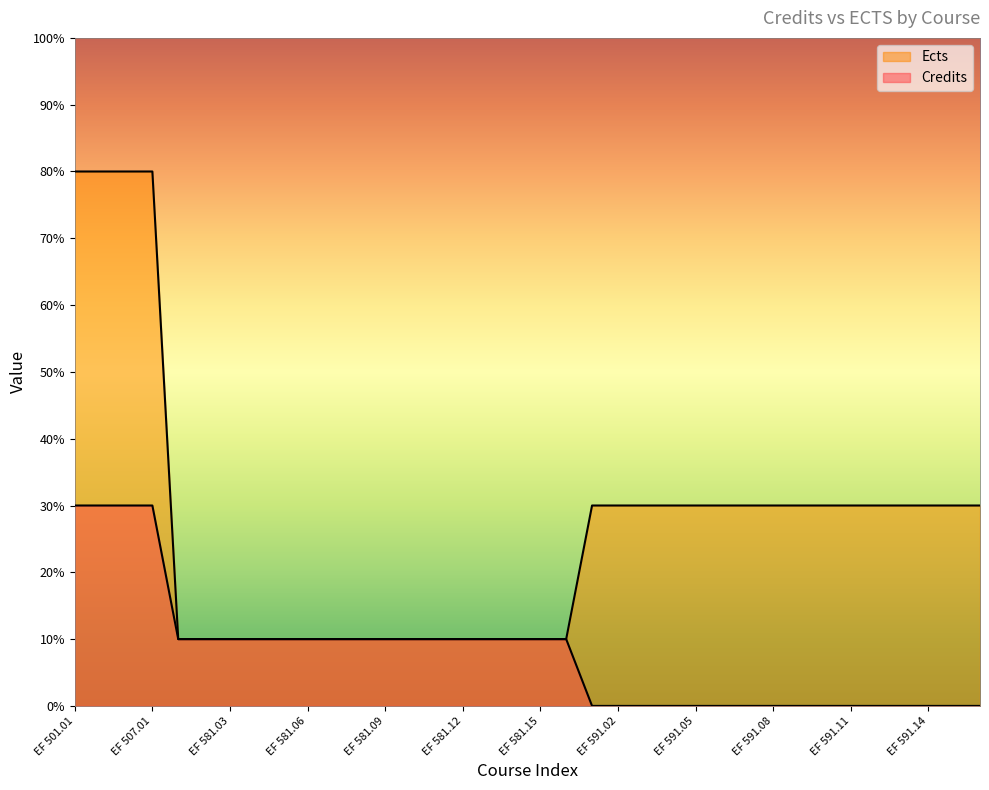

At which label does Ects reach its peak?

EF 501.01